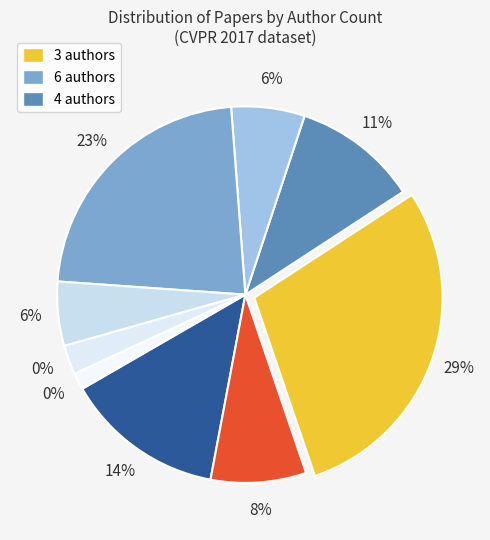

Is the sum of 6 and 1 greater than half?

No